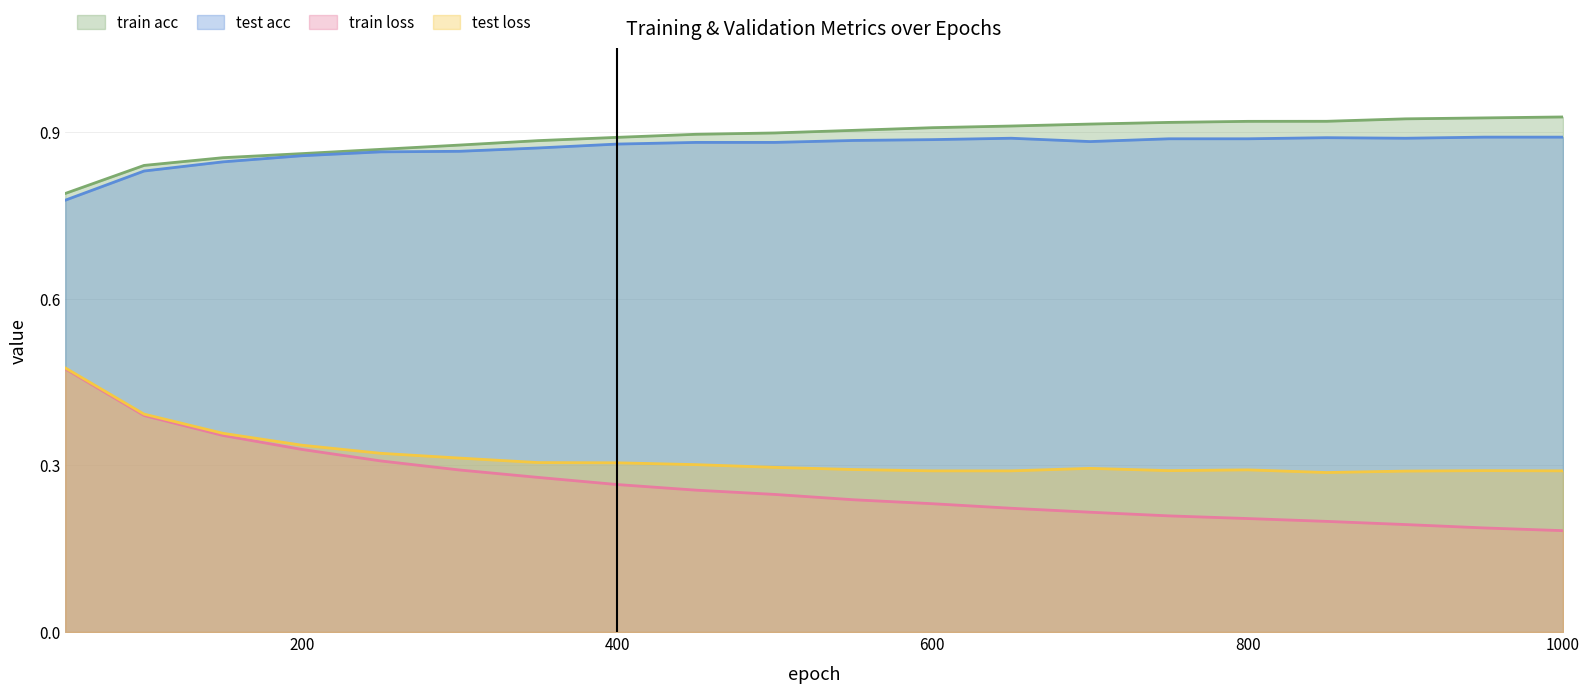

How many lines are shown in the chart?

4